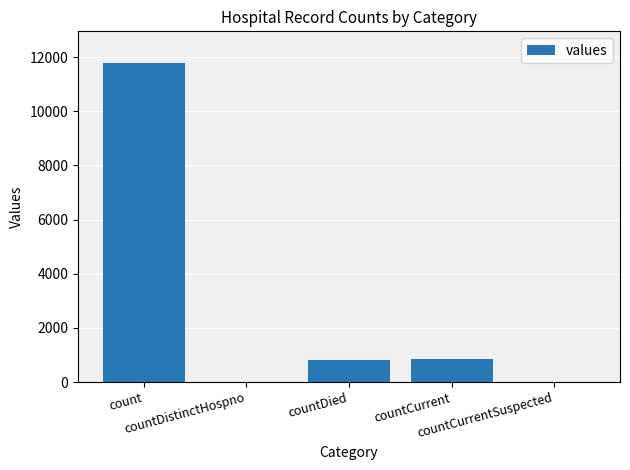

What is the average value?

2690